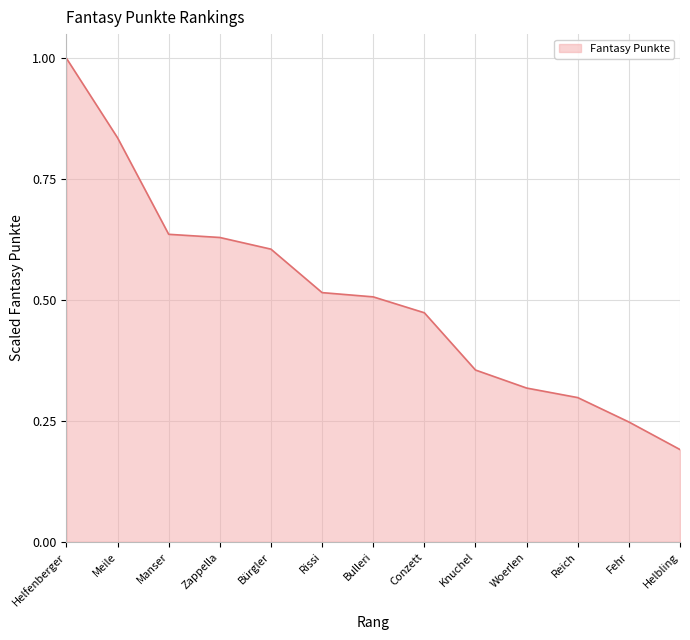

The value at Manser is 0.6. True or false?

True